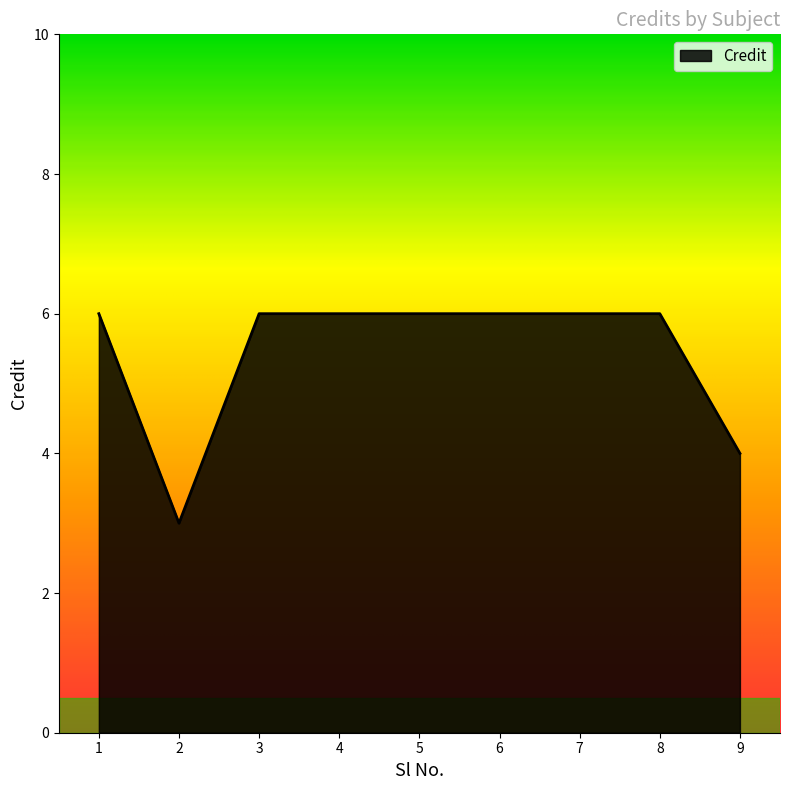

What is the maximum value shown in the chart?

6